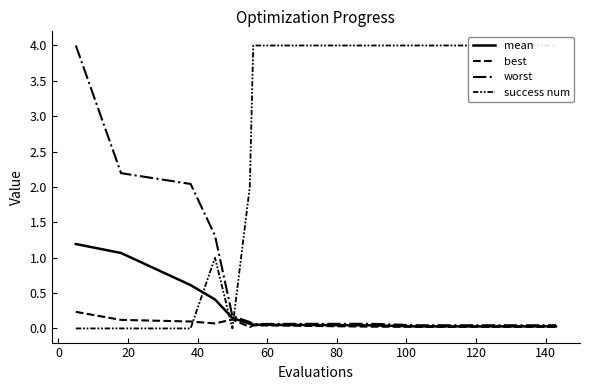

What is the label of the 4th point from the right?

140